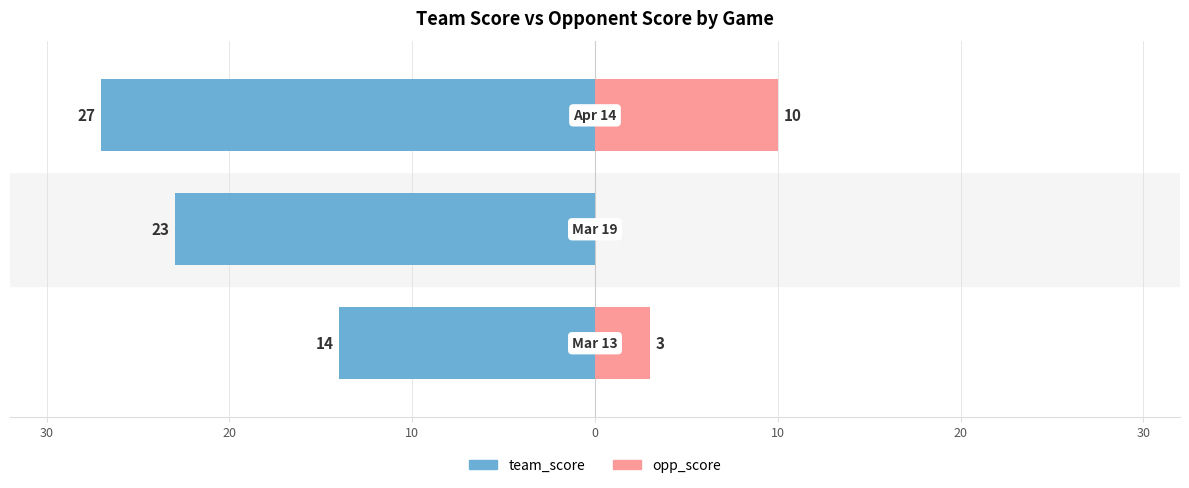

Reading left to right, transcribe all the data shown in this chart.

team_score: 30=-14	20=-23	10=-27
opp_score: 30=3	20=0	10=10